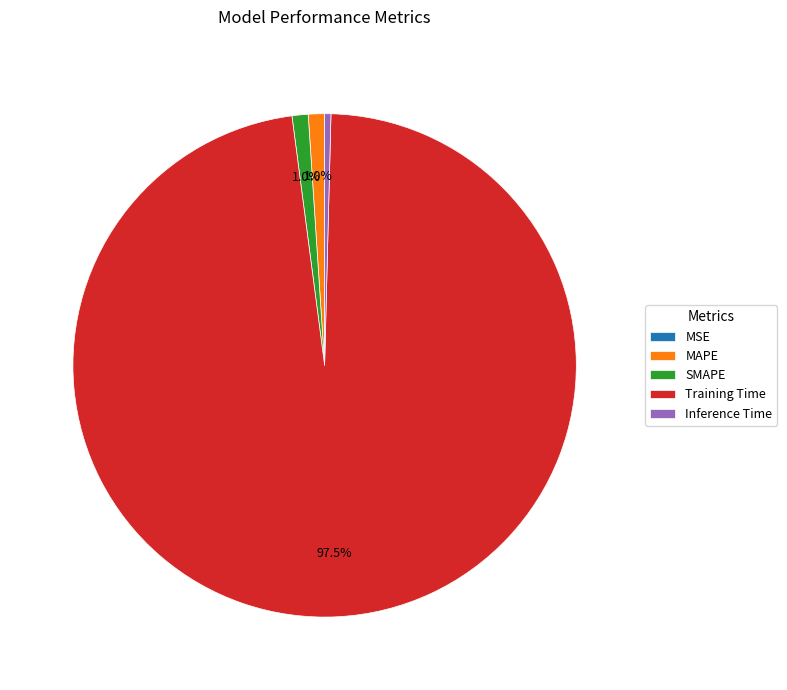

Does any single category account for the majority?

Yes